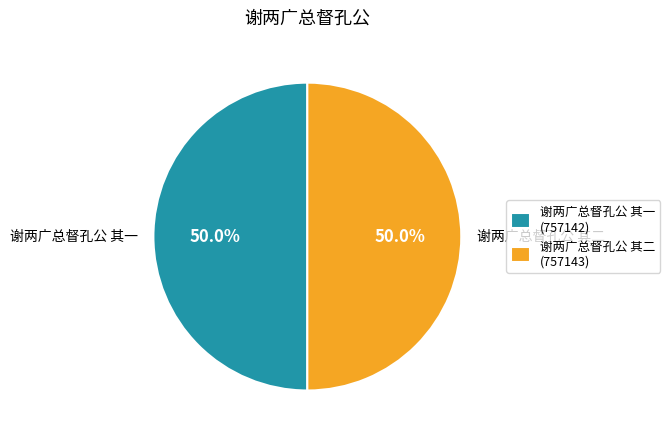

What is the ratio of the value at 谢两广总督孔公 其二 (757143) to the value at 谢两广总督孔公 其一 (757142)?

1.0